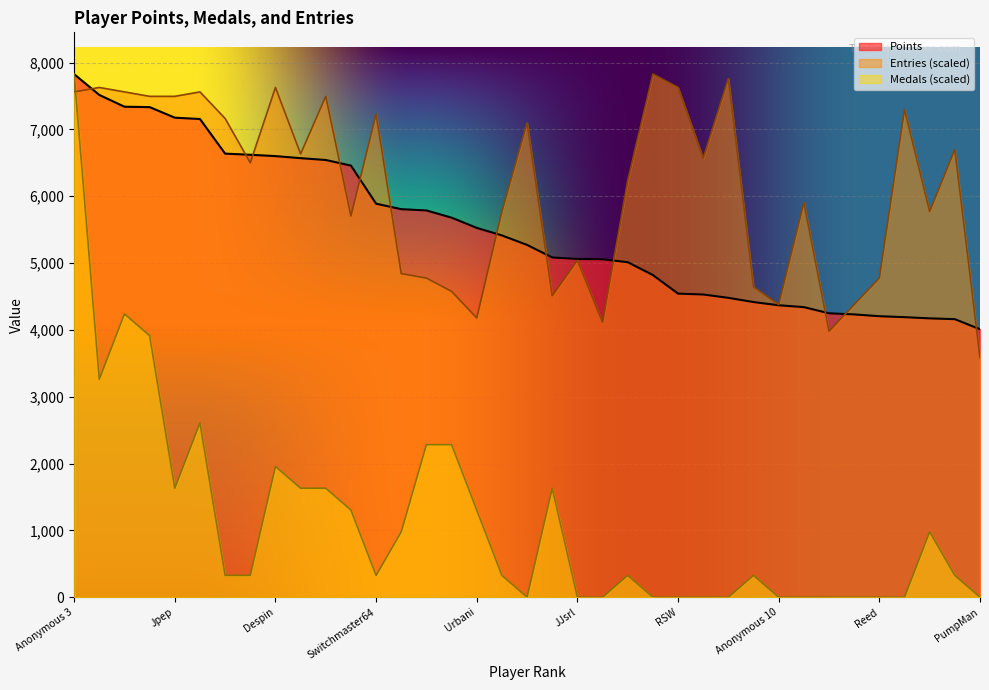

What are all the series names shown in the legend?

Points, Medals, Entries